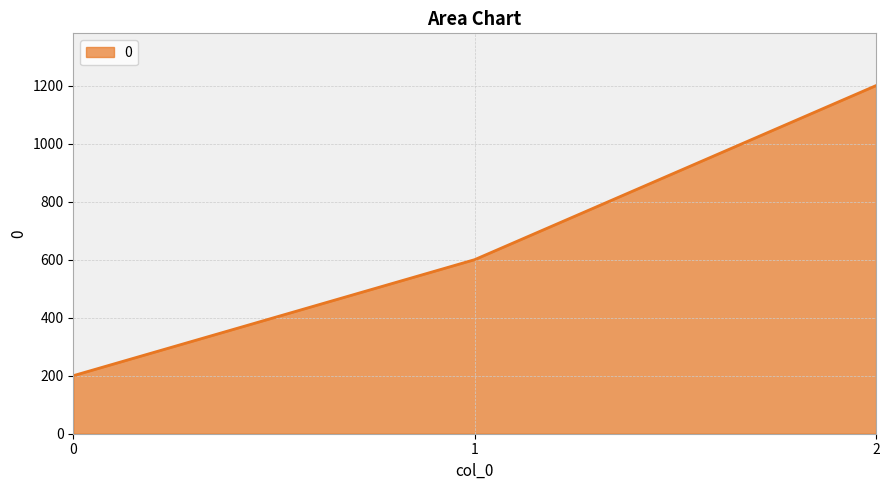

Reading right to left, list all the values displayed in this chart.

2=1200	1=600	0=200